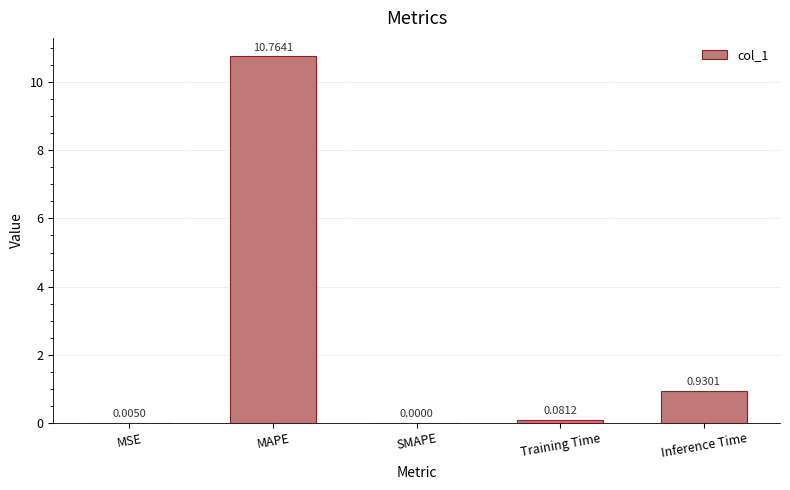

Which category has the highest value across all series?

MAPE